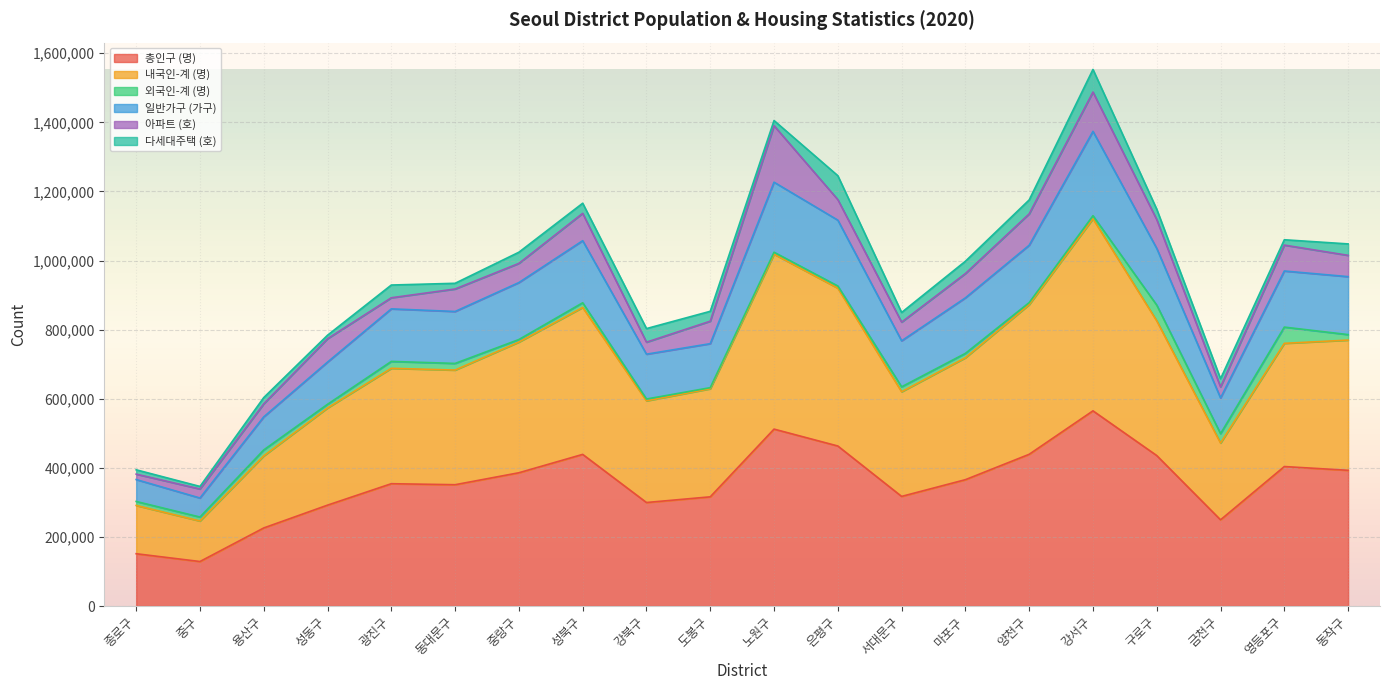

Where is the first local minimum for 일반가구 (가구)?

중구